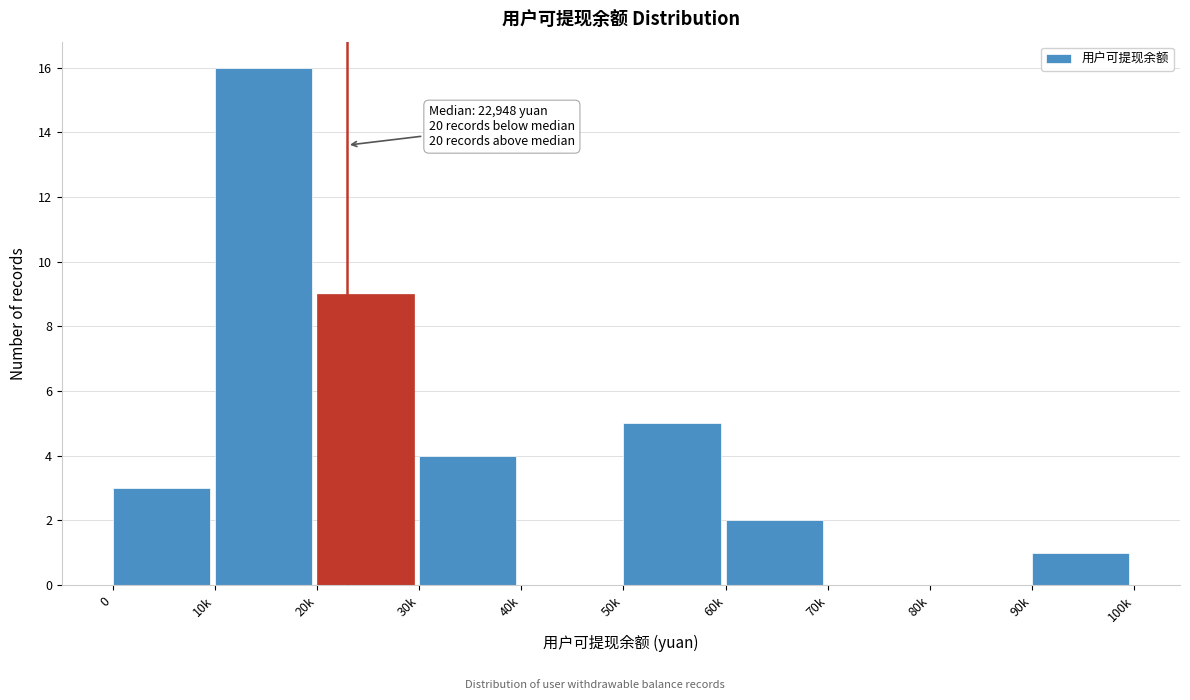

Reading left to right, what are all the values shown in this chart?

0=3	10k=16	20k=9	30k=4	40k=0	50k=5	60k=2	70k=0	80k=0	90k=1